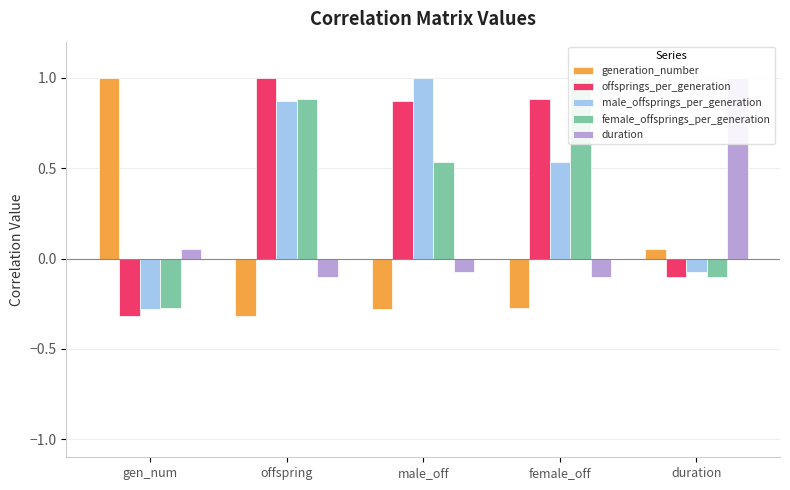

Reading left to right, extract all data points from this chart.

generation_number: 1.0	-0.3	-0.3	-0.3	0.1
offsprings_per_generation: -0.3	1.0	0.9	0.9	-0.1
male_offsprings_per_generation: -0.3	0.9	1.0	0.5	-0.1
female_offsprings_per_generation: -0.3	0.9	0.5	1.0	-0.1
duration: 0.1	-0.1	-0.1	-0.1	1.0